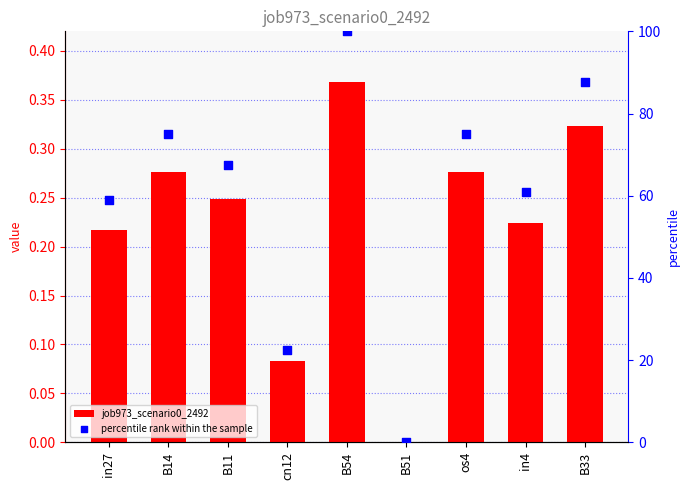

Which series reaches the maximum Y coordinate?

percentile rank within the sample